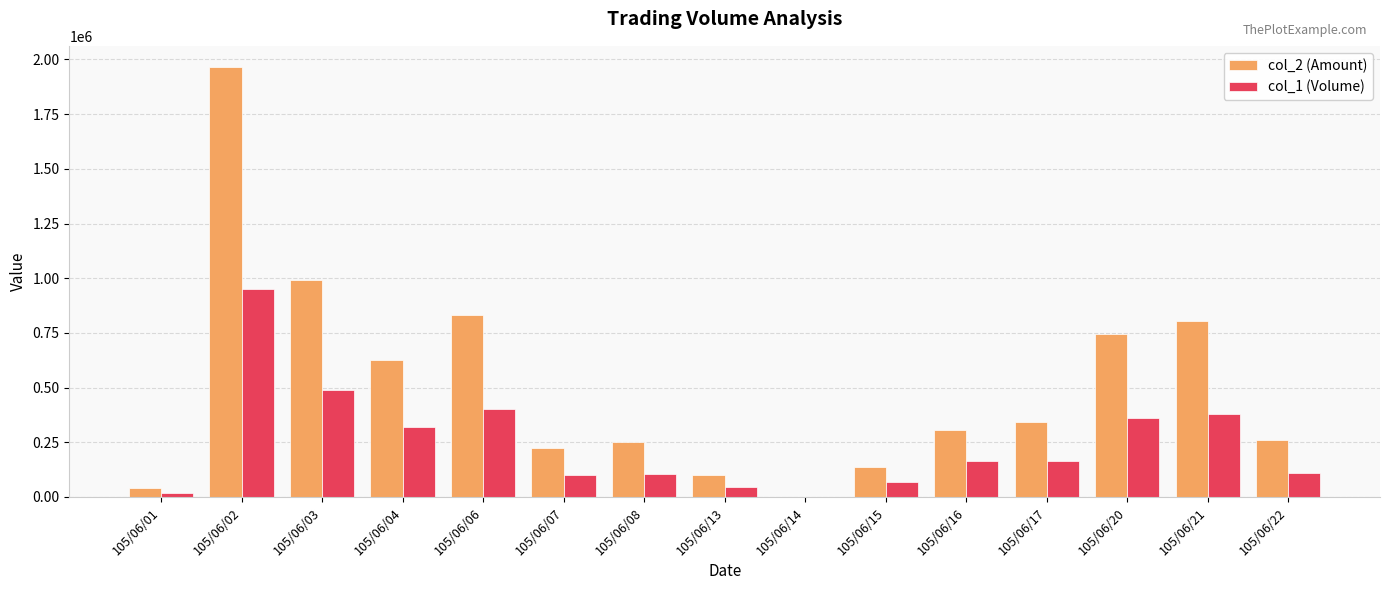

Which series has the largest total across all categories?

col_2 (Amount)